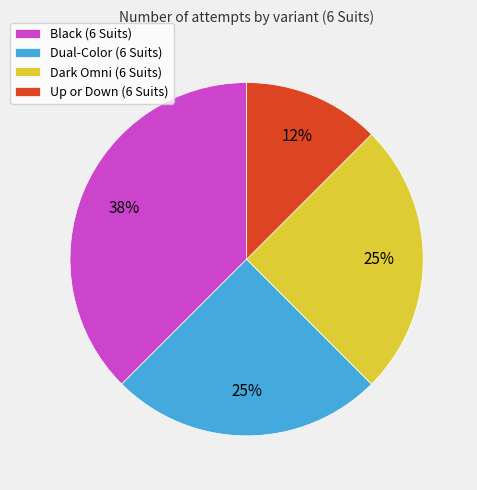

Approximately how many times larger is the value at Dark Omni (6 Suits) compared to Dual-Color (6 Suits)?

1.0